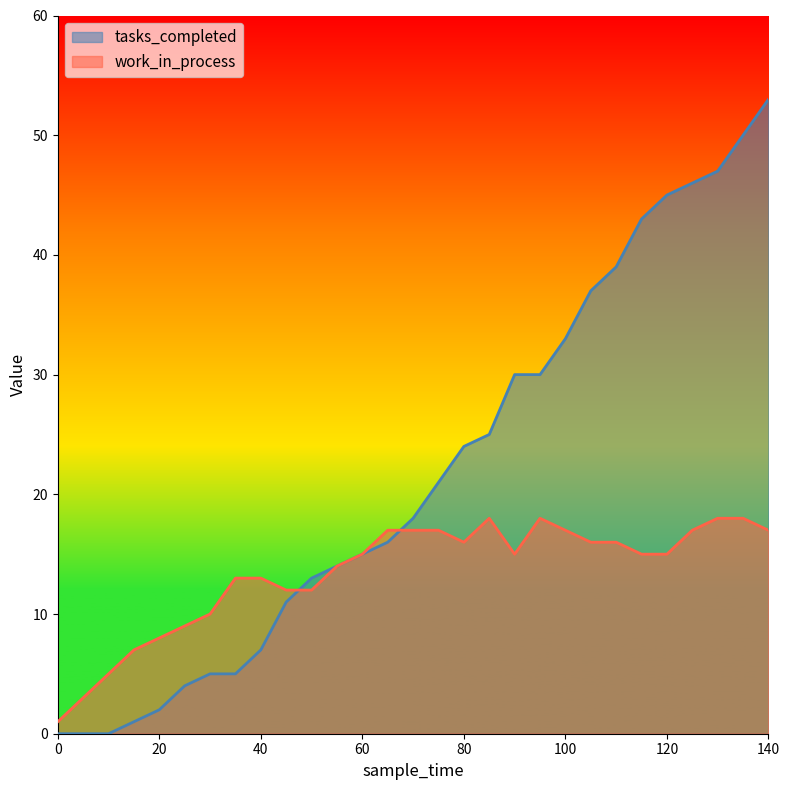

Which series changed the most between 65 and 125?

tasks_completed